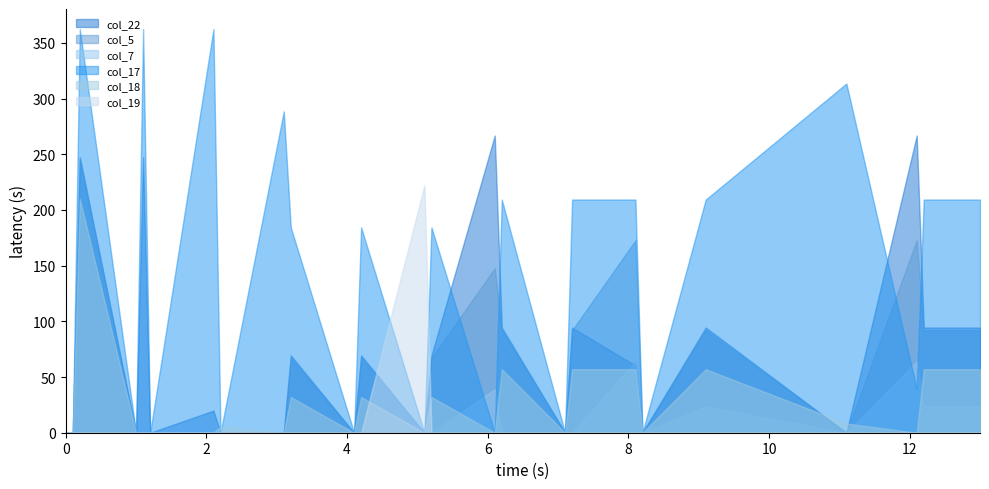

What is the difference between the maximum and minimum values in the col_18 series?

210.0